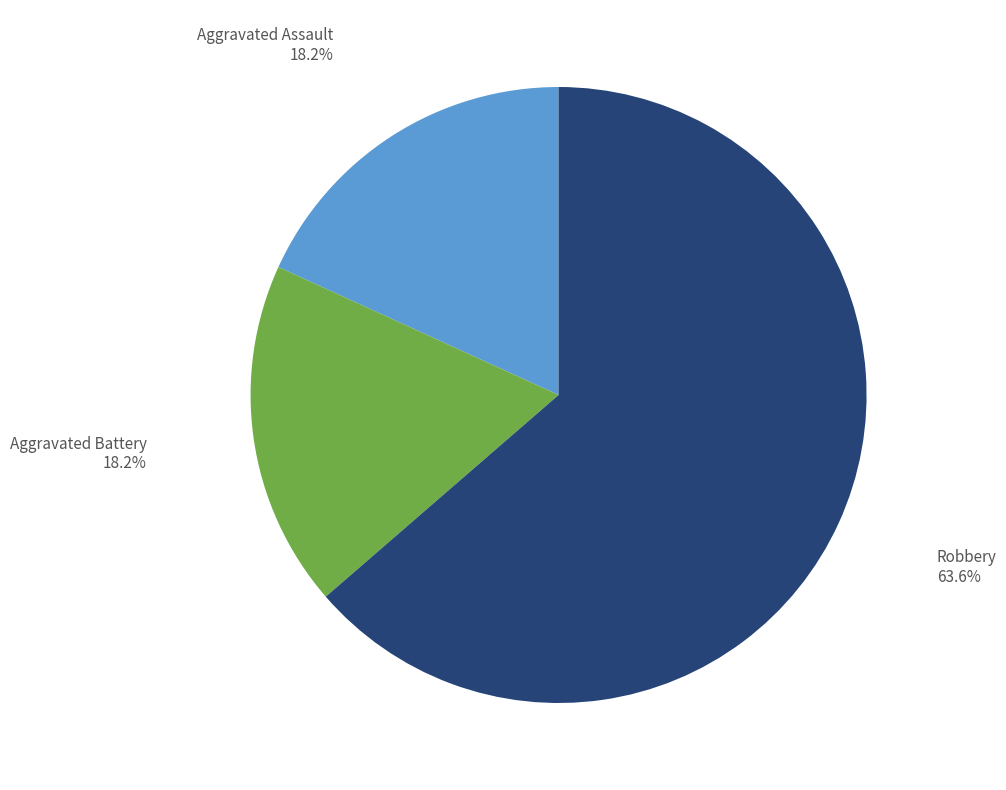

Count the number of slices in the pie.

3